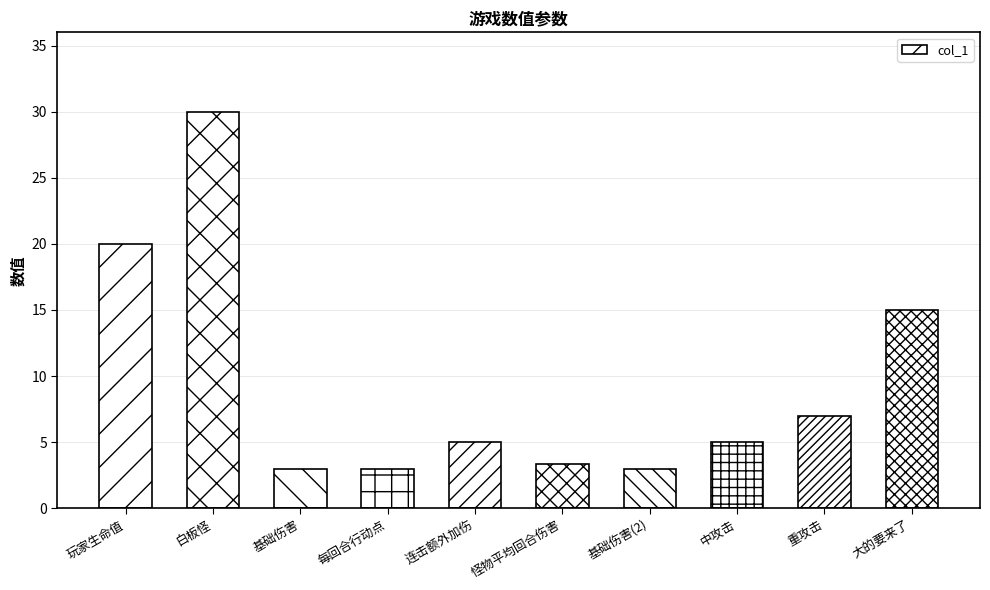

What is the sum of all values?

94.3